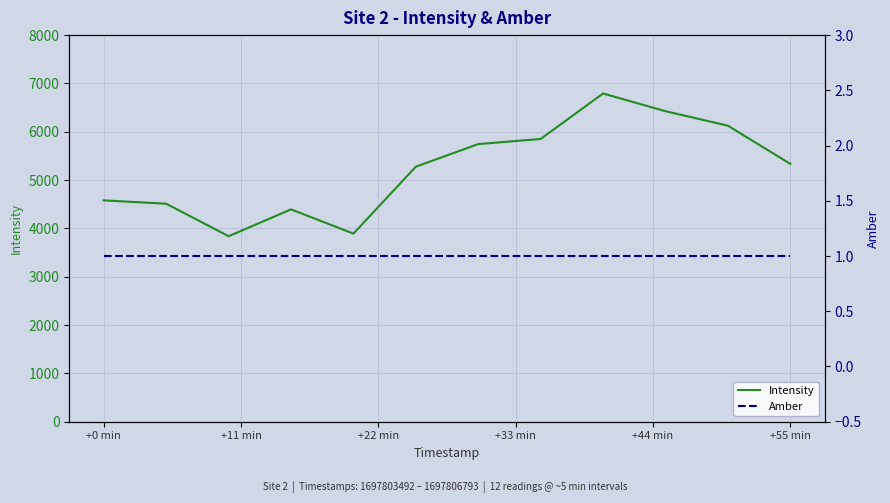

Does the chart display data point markers on the line(s)?

No